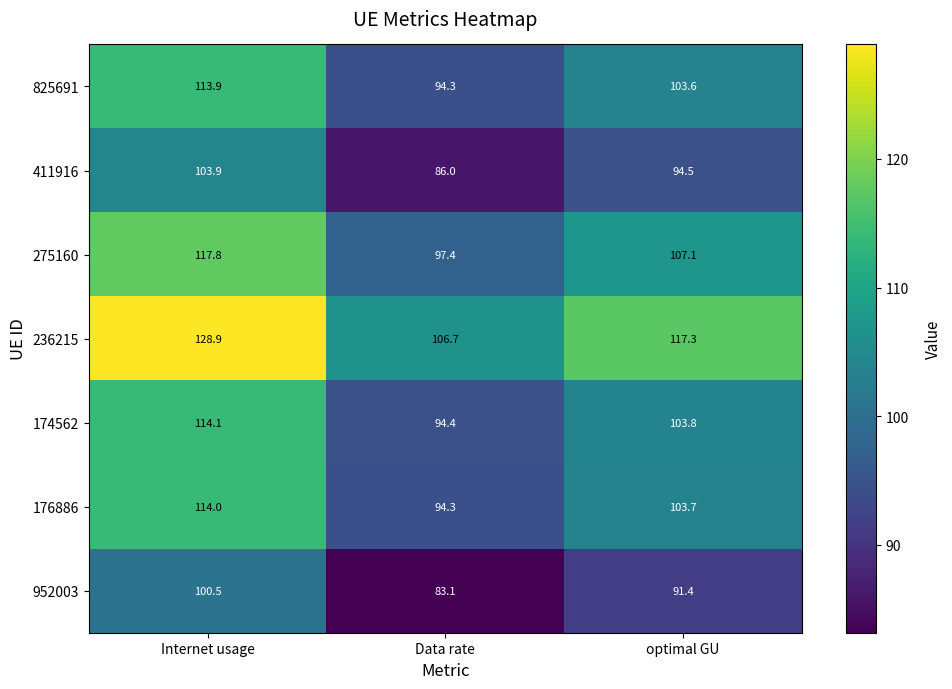

Which series changed the most between Internet usage and Data rate?

236215